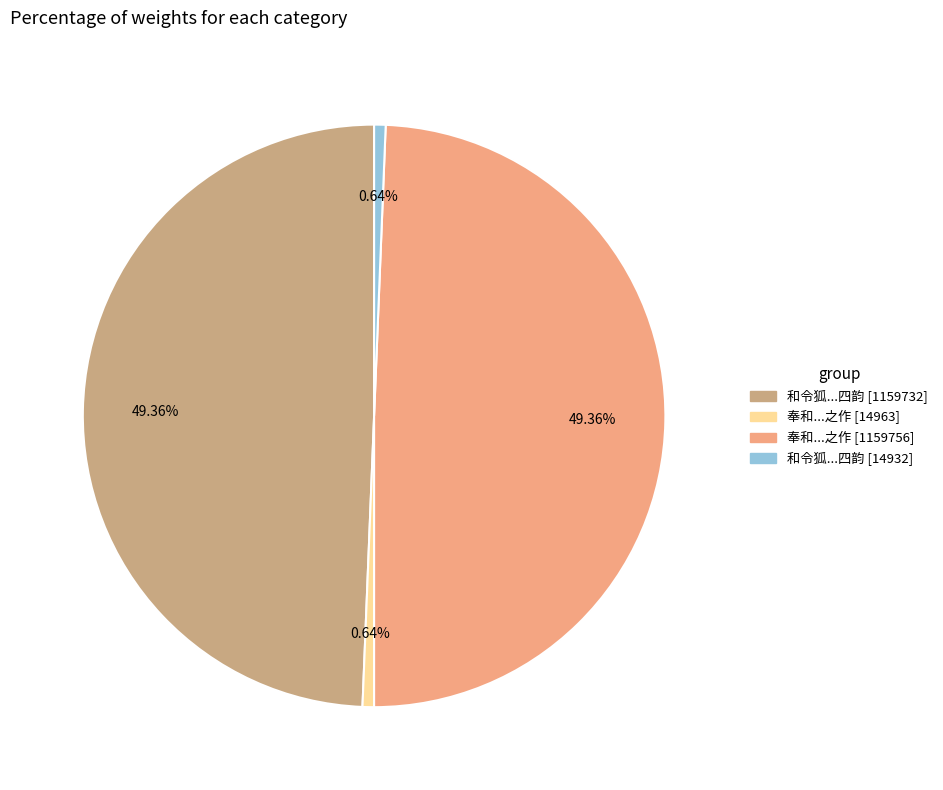

Is there a majority slice in this chart?

No